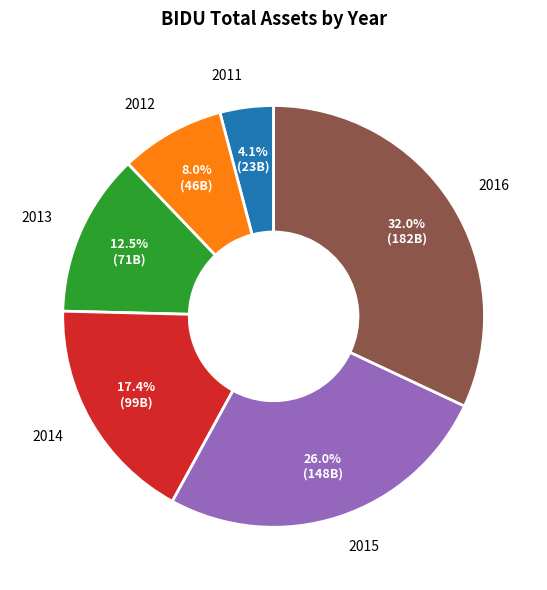

Is it true that 2014 is 12% of the pie?

False